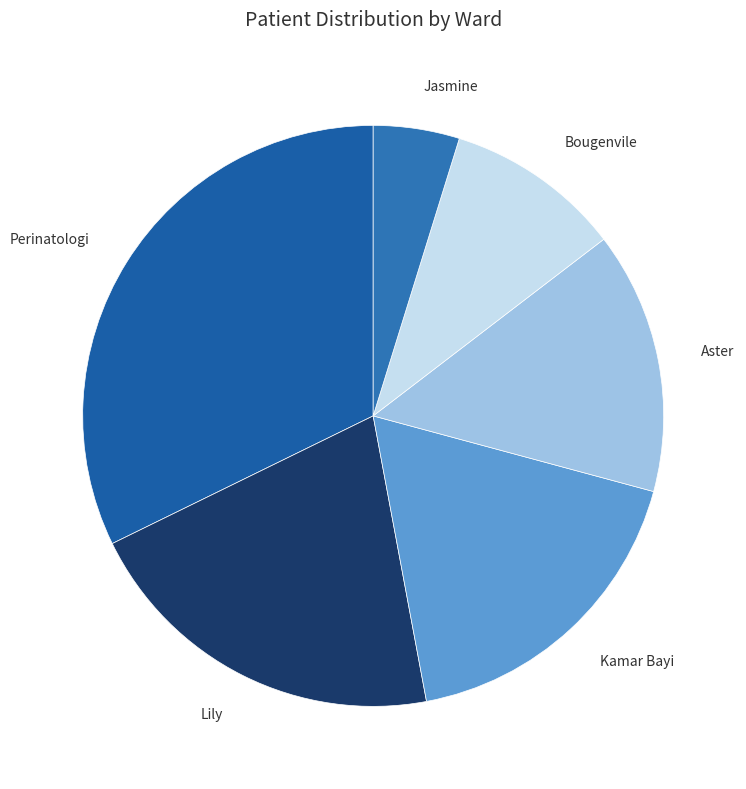

Do Jasmine and Aster together represent more than half of the pie?

No